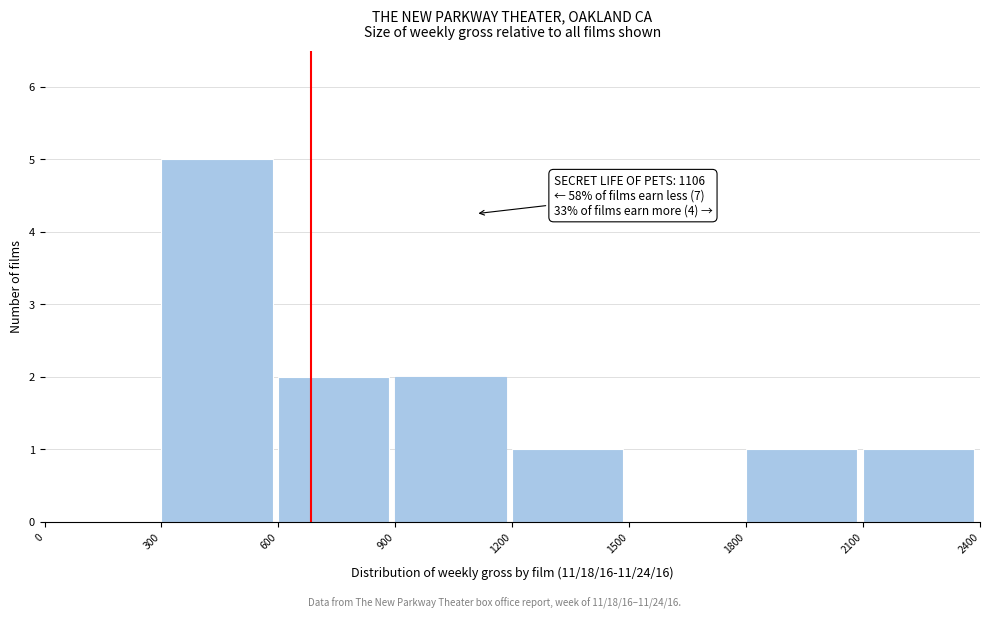

Over which range of the x-axis is the bar tallest?

300 to 600